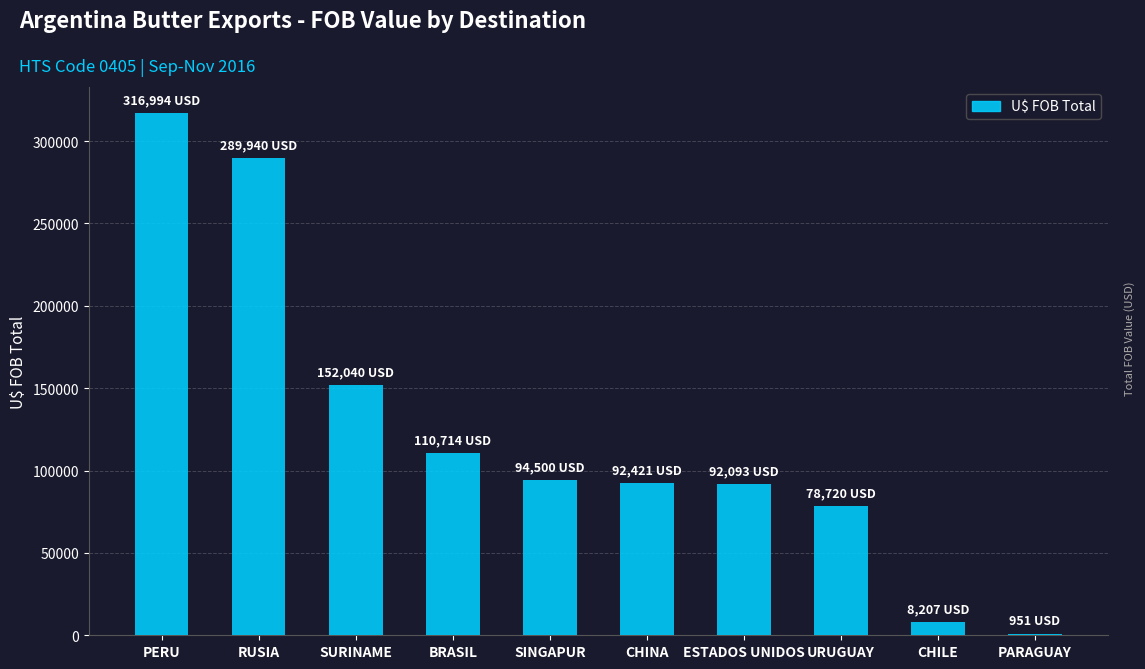

Which category has the highest value across all series?

PERU